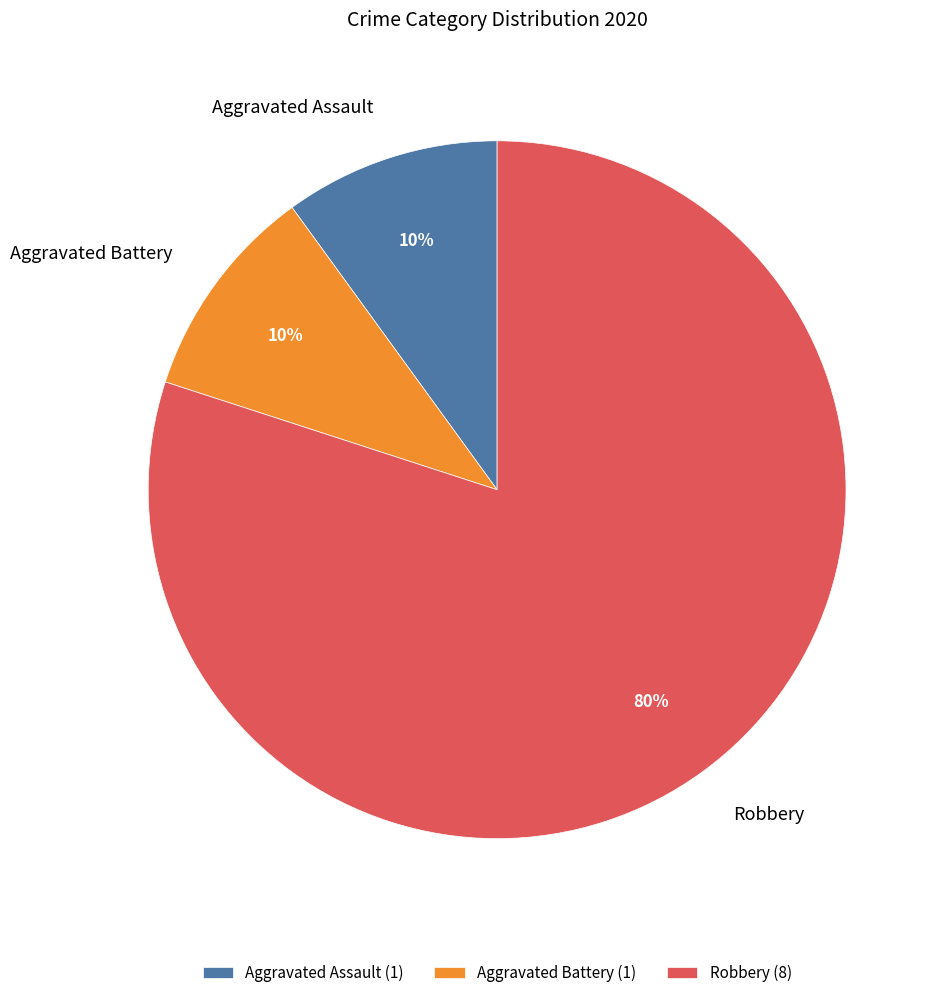

Count the number of slices in the pie.

3